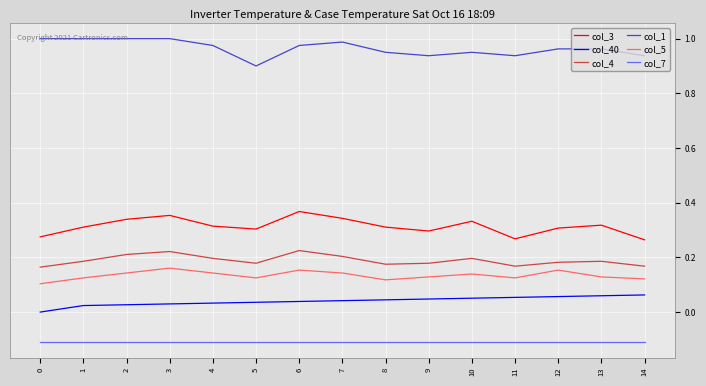

What is the spread (max minus min) of values at 4?

1.1